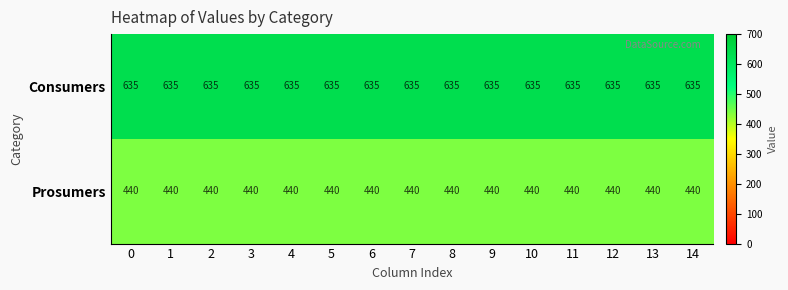

Is it true that Prosumers equals 440 at 7?

True